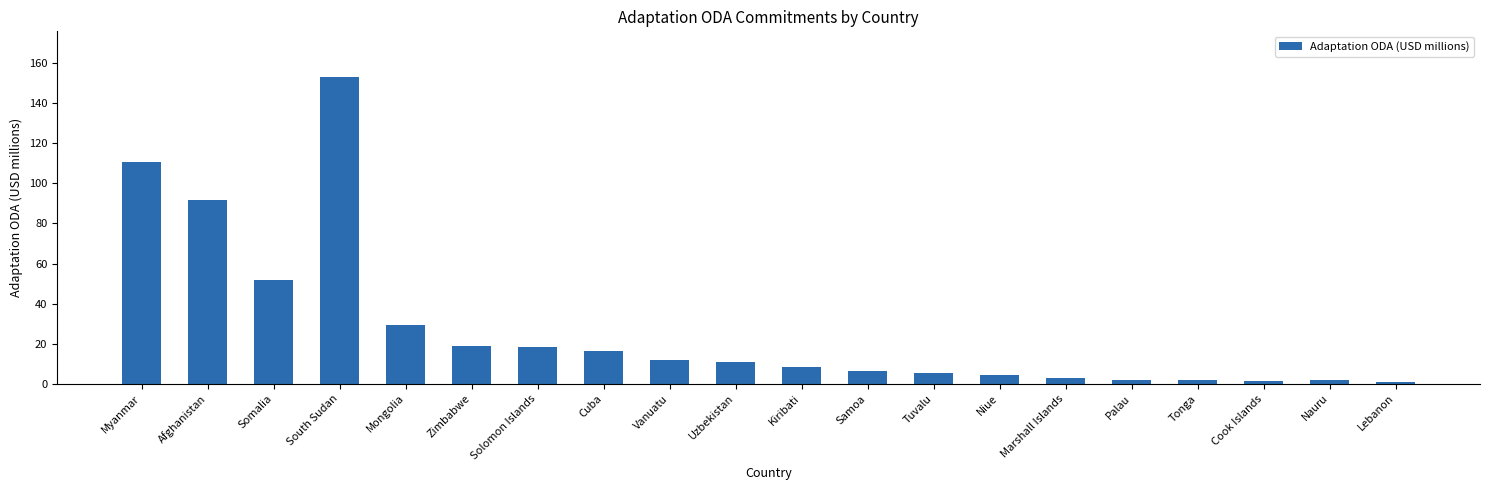

What is the ratio of the value at Vanuatu to the value at Tonga?

7.3